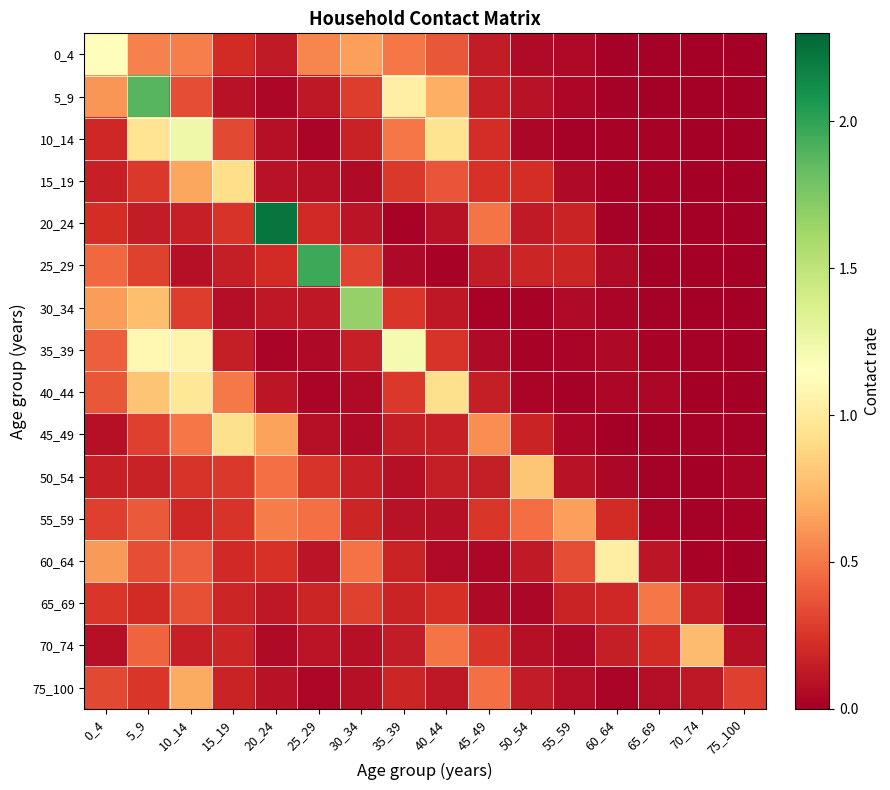

Which series has the largest total across all categories?

5_9